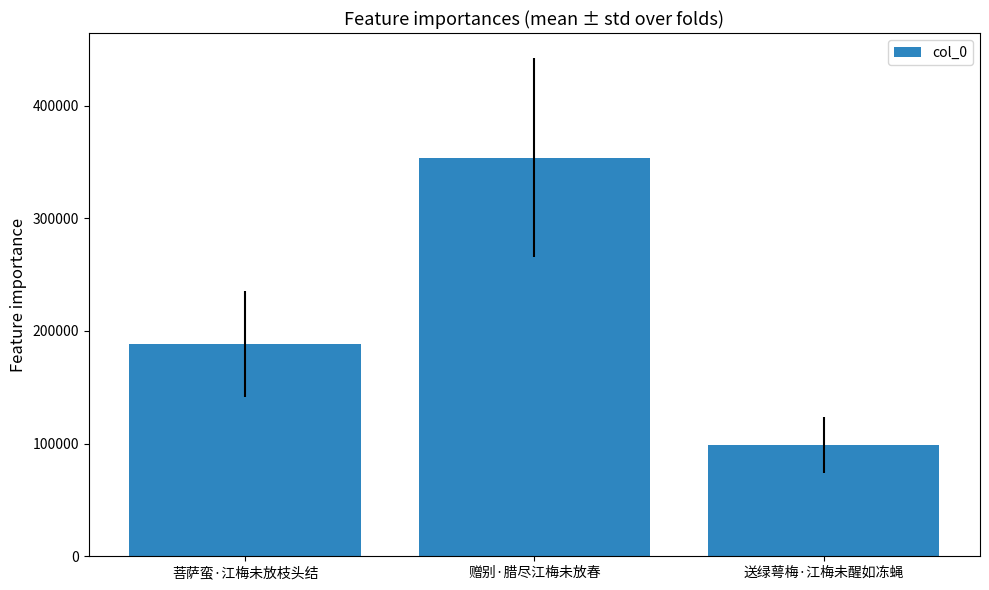

What is the label of the 1st bar from the right?

送绿萼梅·江梅未醒如冻蝇